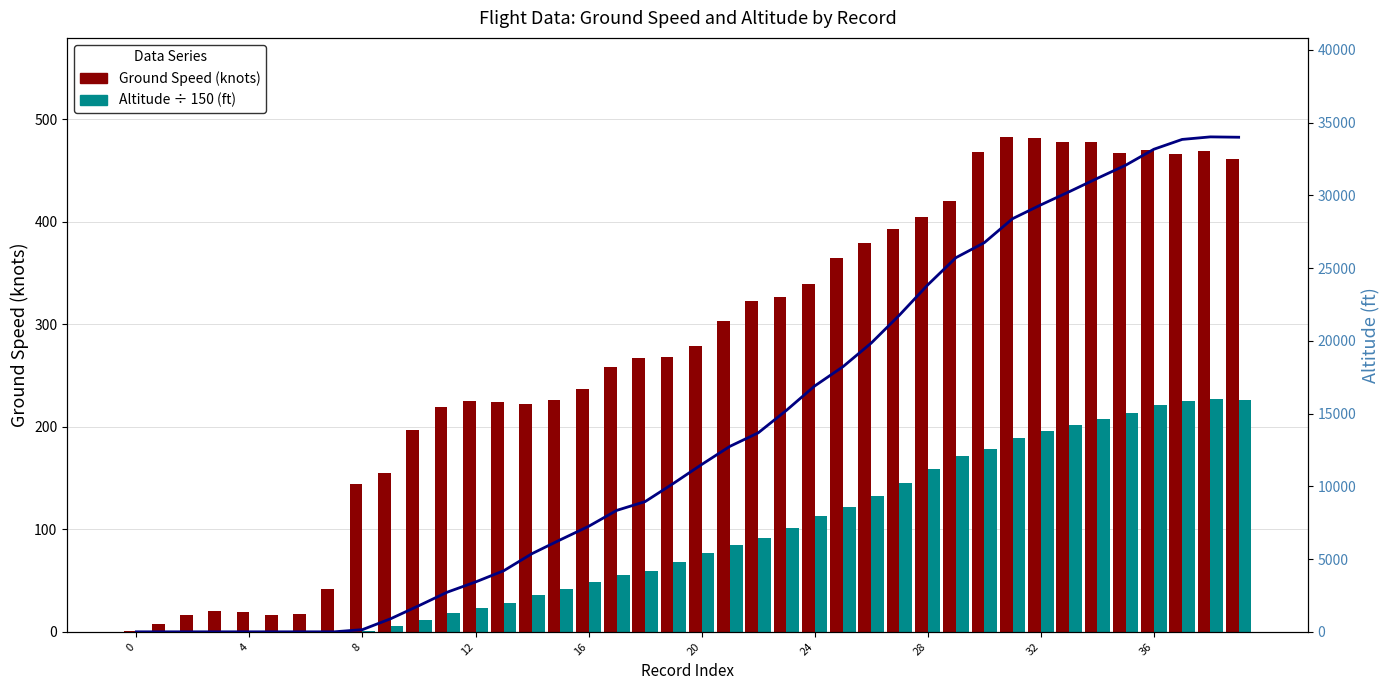

What are all the series names shown in the legend?

Ground Speed (knots), Altitude (ft) ÷ 150